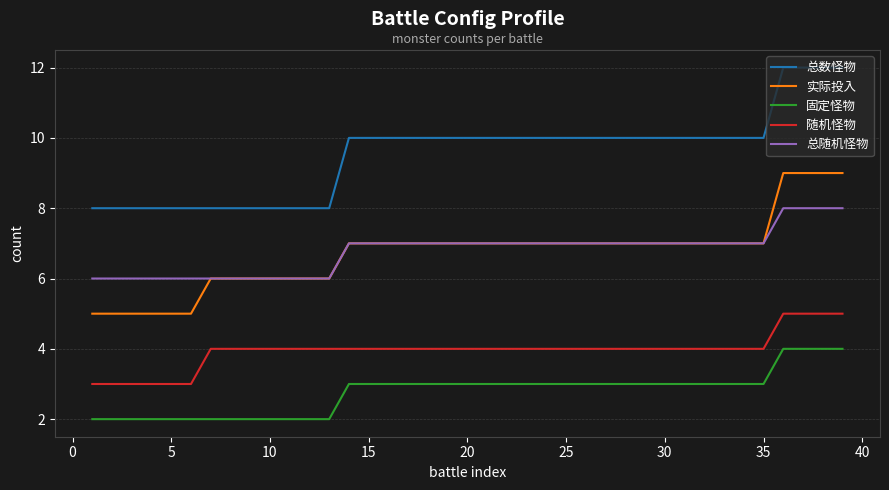

What is the maximum value for 固定怪物?

4